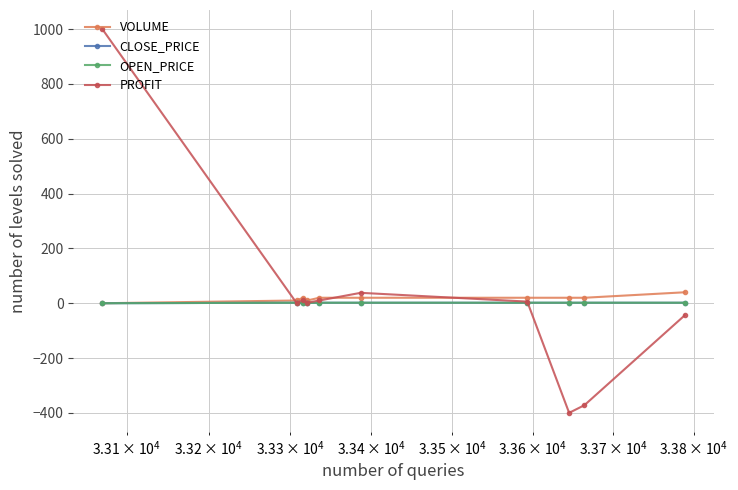

How many values in the CLOSE_PRICE series exceed 1?

9